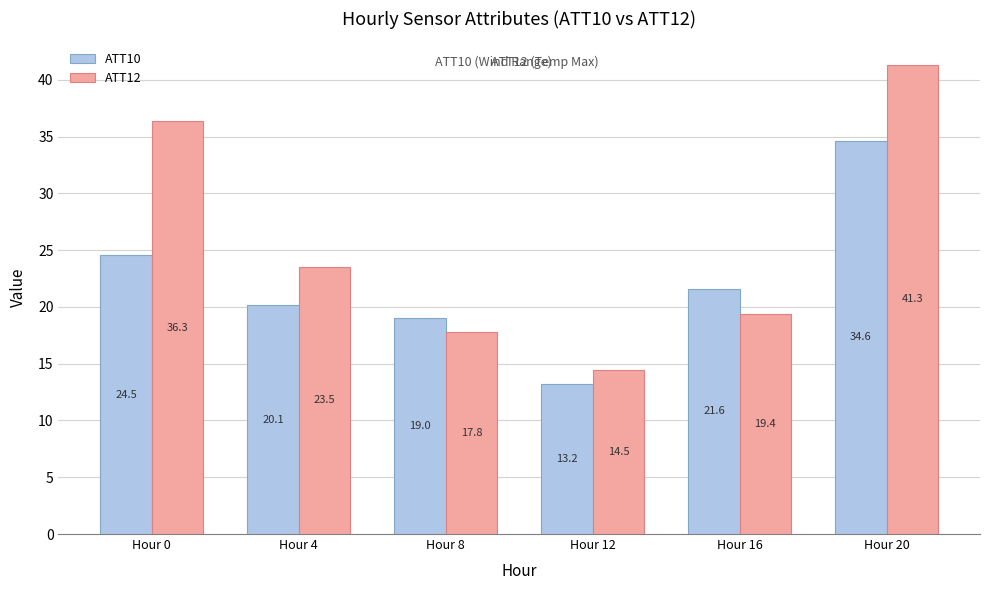

Reading left to right, list all the values displayed in this chart.

ATT10: Hour 0=24.5	Hour 4=20.1	Hour 8=19.0	Hour 12=13.2	Hour 16=21.6	Hour 20=34.6
ATT12: Hour 0=36.3	Hour 4=23.5	Hour 8=17.8	Hour 12=14.5	Hour 16=19.4	Hour 20=41.3